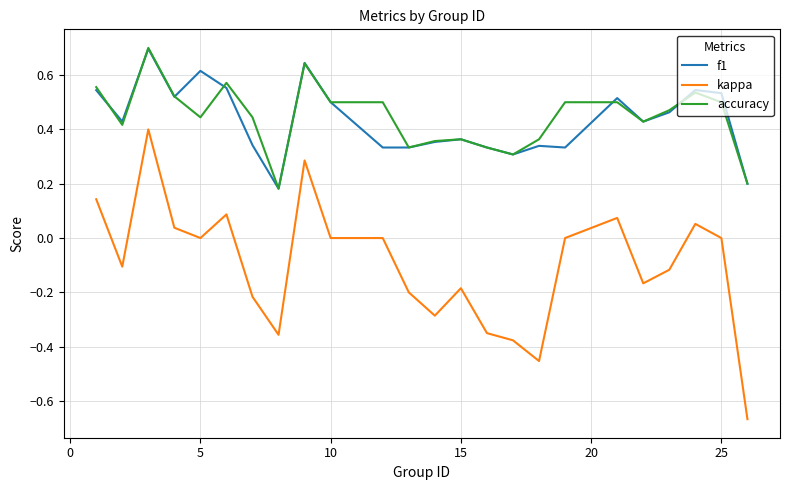

Which series has the widest spread of values?

kappa